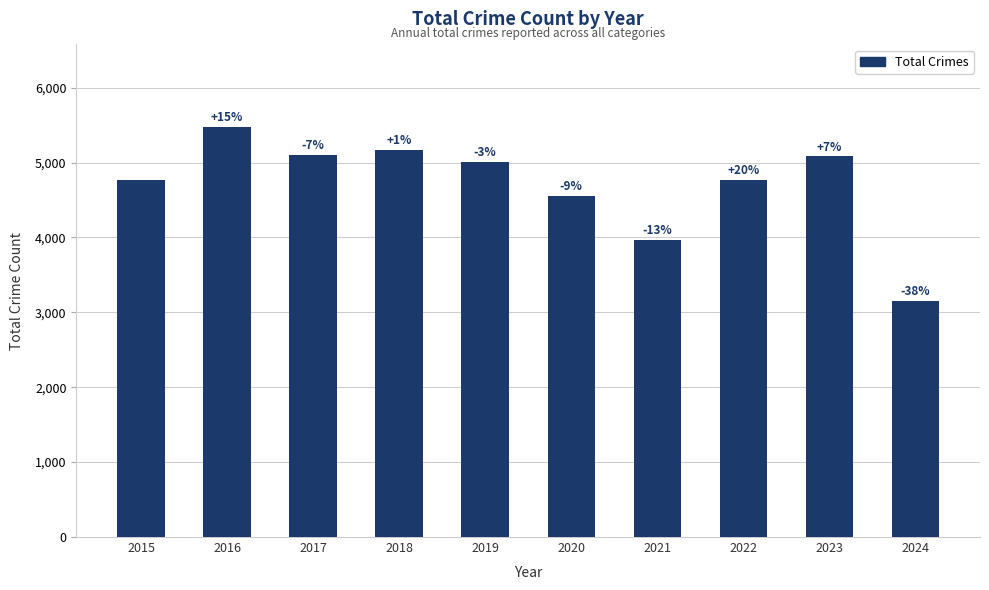

Are the bars grouped side by side (vs. stacked)?

No